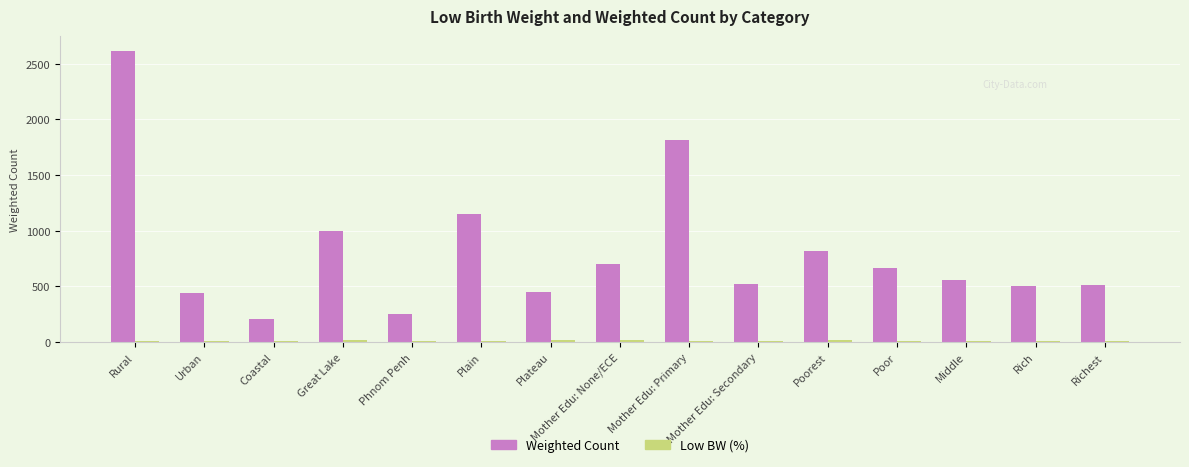

Which series changed the most between Plateau and Rich?

Weighted Count